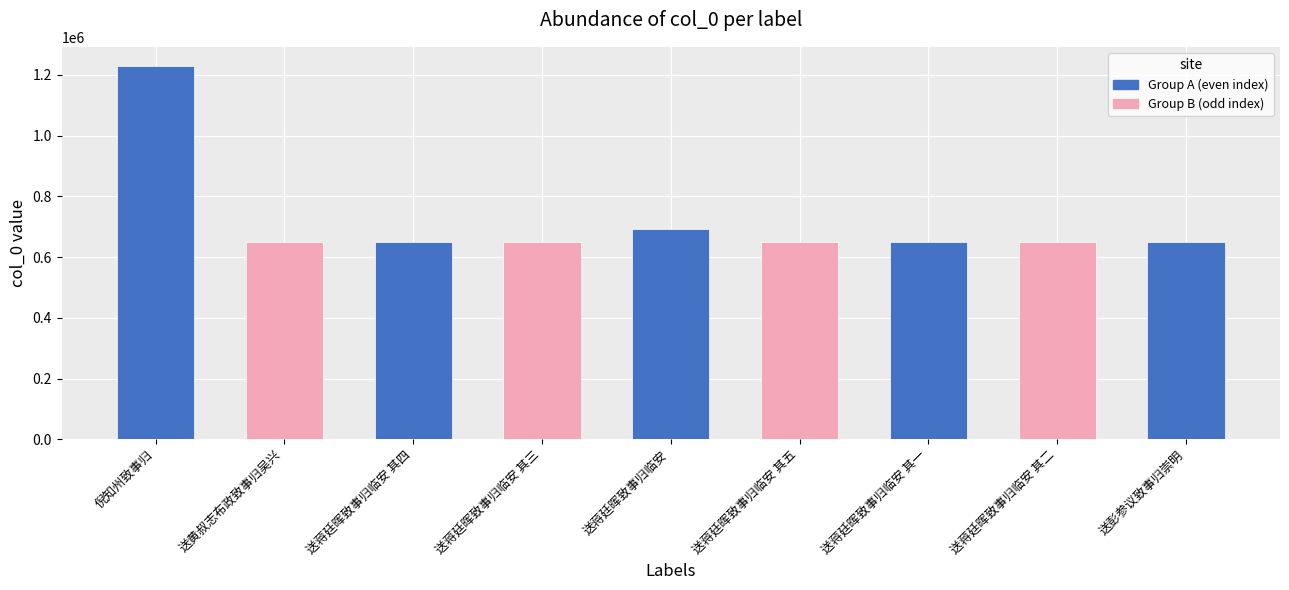

What is the change in value from 倪知州致事归 to 送蒋廷晖致事归临安 其二?

-581217